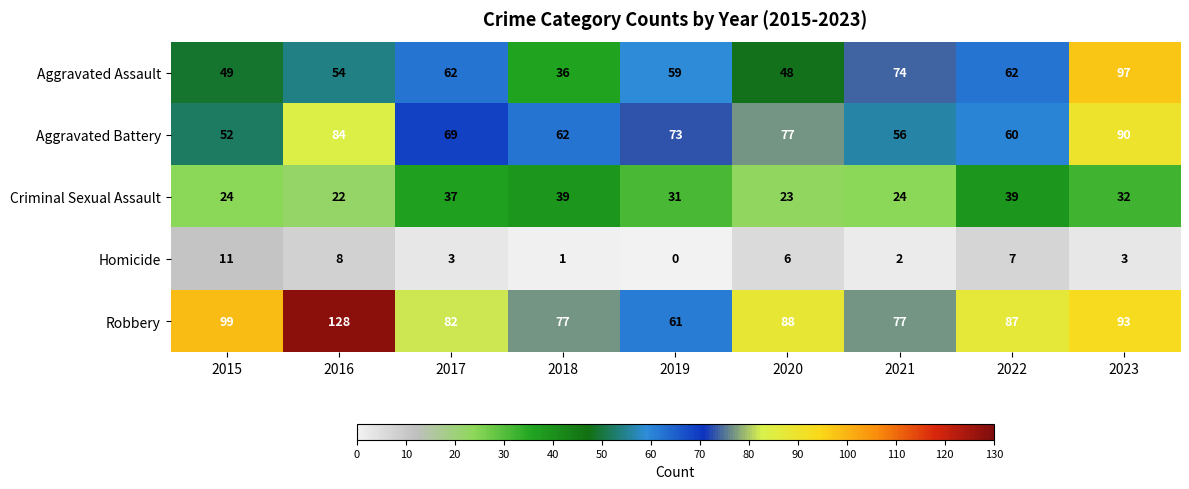

At which label does Aggravated Battery first exceed 69?

2016